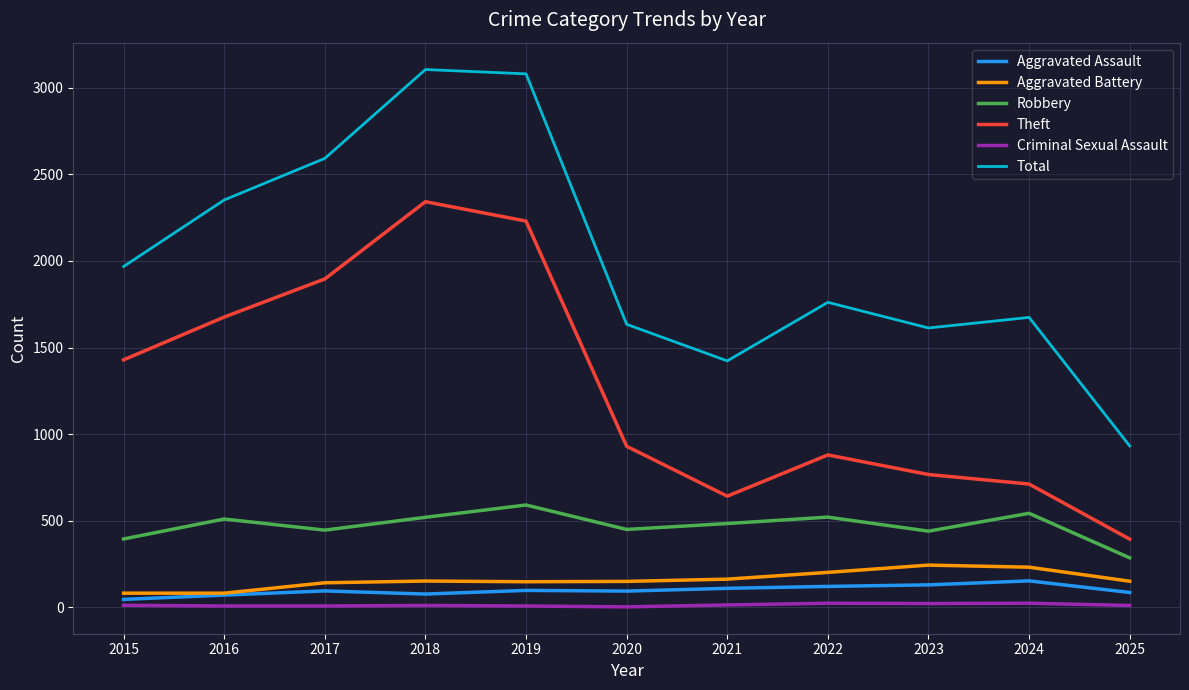

What is the total value across all series at 2021?

2836